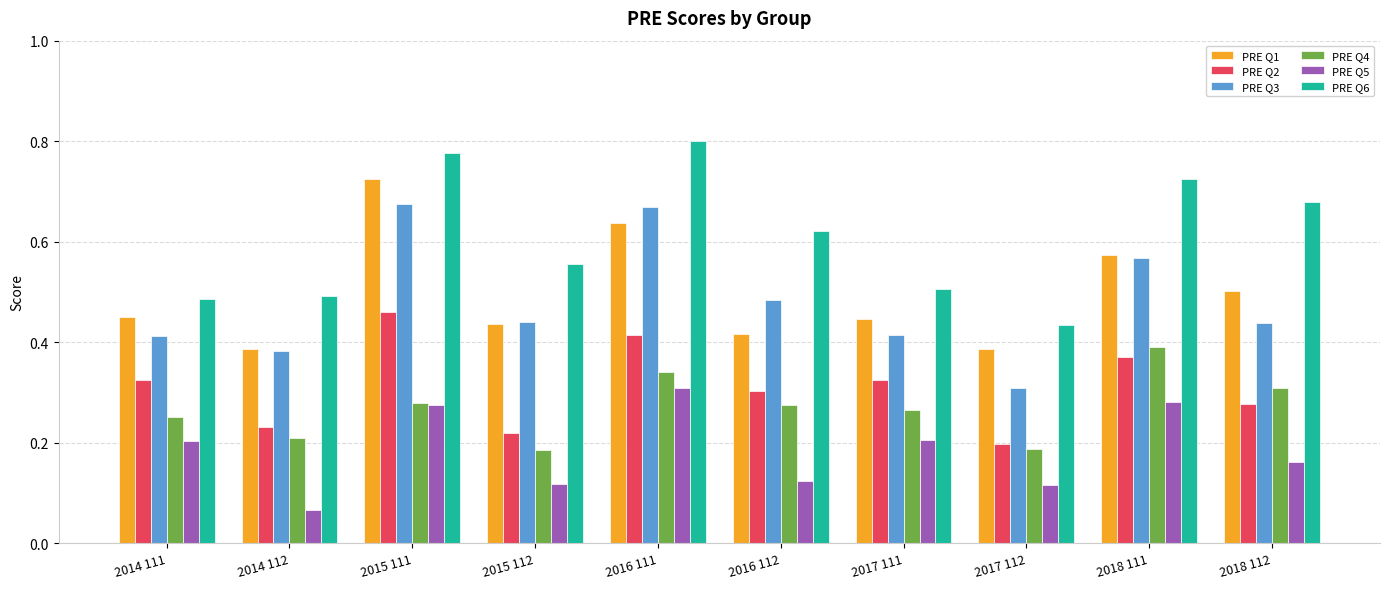

Where is PRE Q3 nearest to the value 0?

2017 112